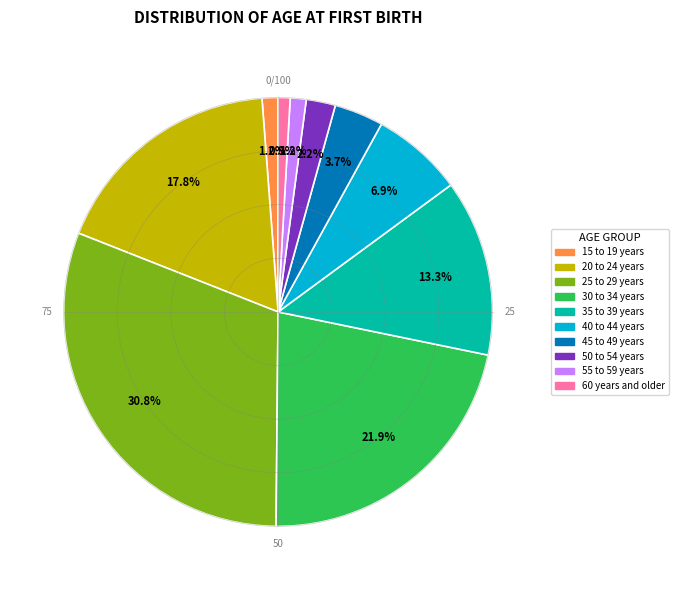

How many slices are in this pie chart?

10